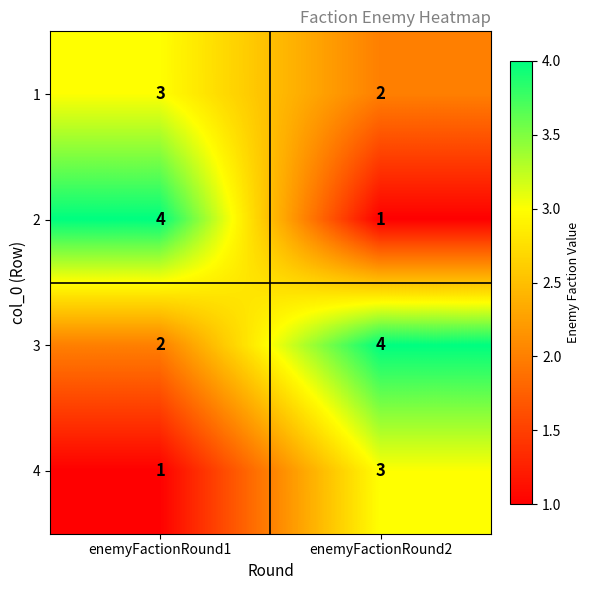

At enemyFactionRound1, list the series in order from largest to smallest.

2, 1, 3, 4